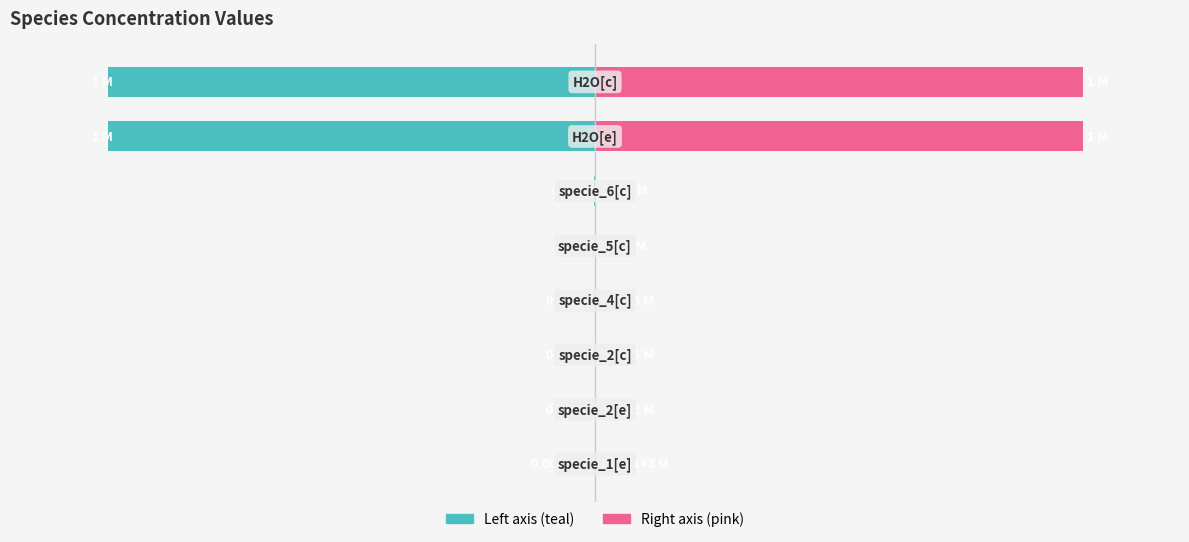

Which series has the widest spread of values?

Left (teal)